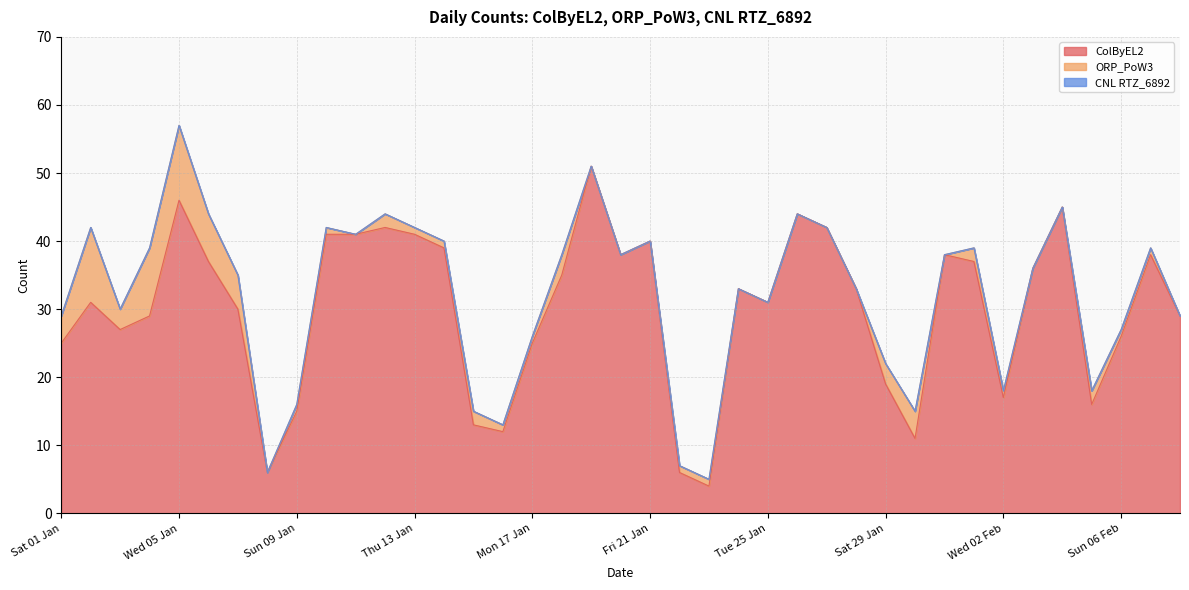

True or false: CNL RTZ_6892 has a value of 0 at Wed 26 Jan.

True